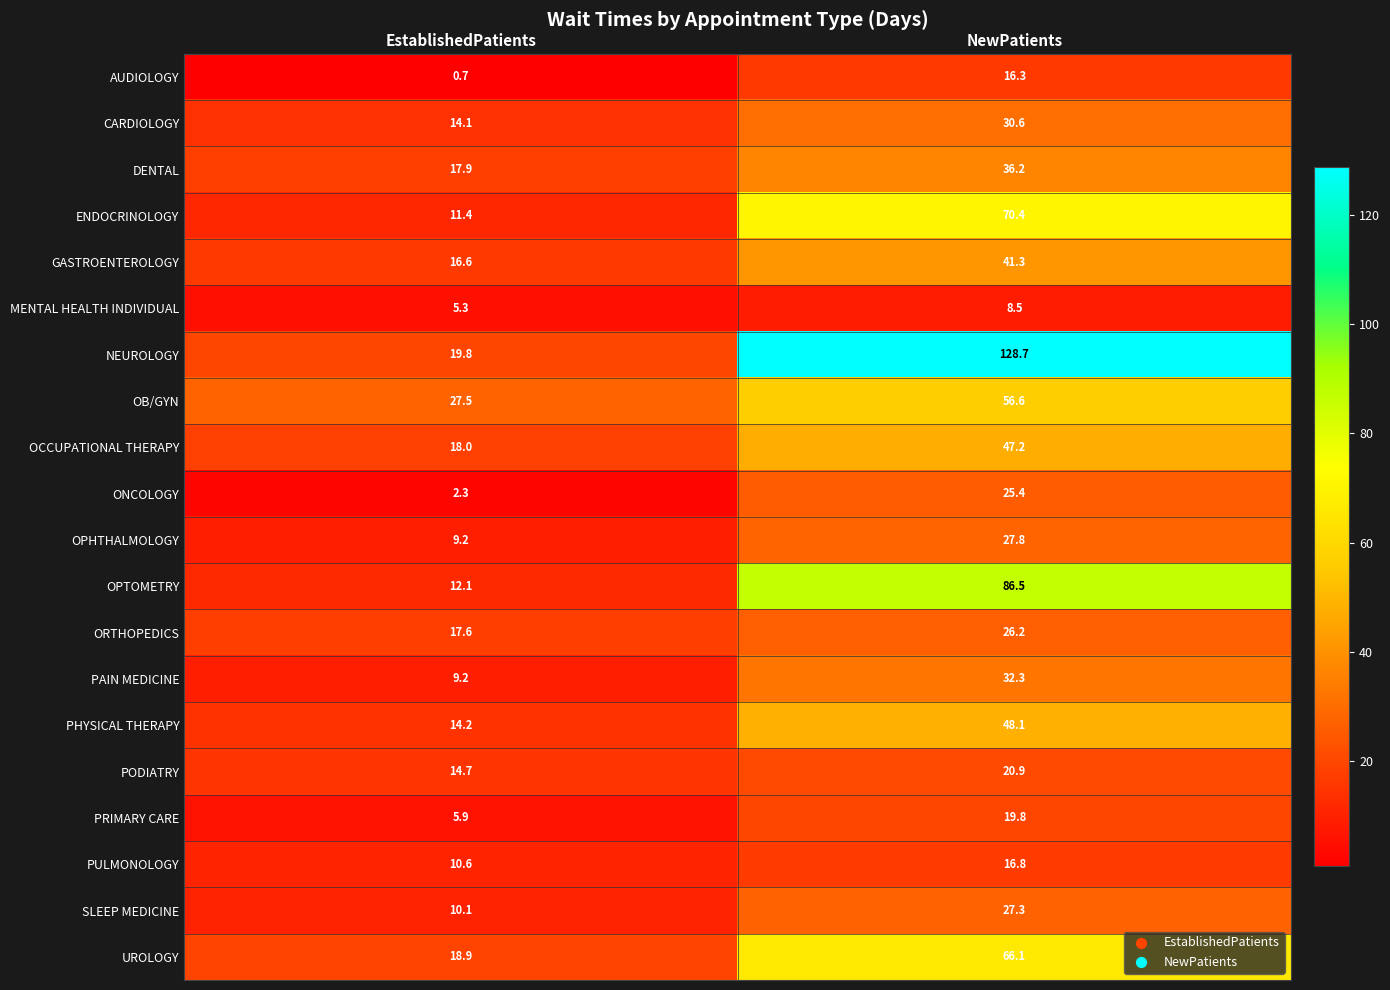

List the labels in order of PULMONOLOGY value, smallest first.

EstablishedPatients, NewPatients